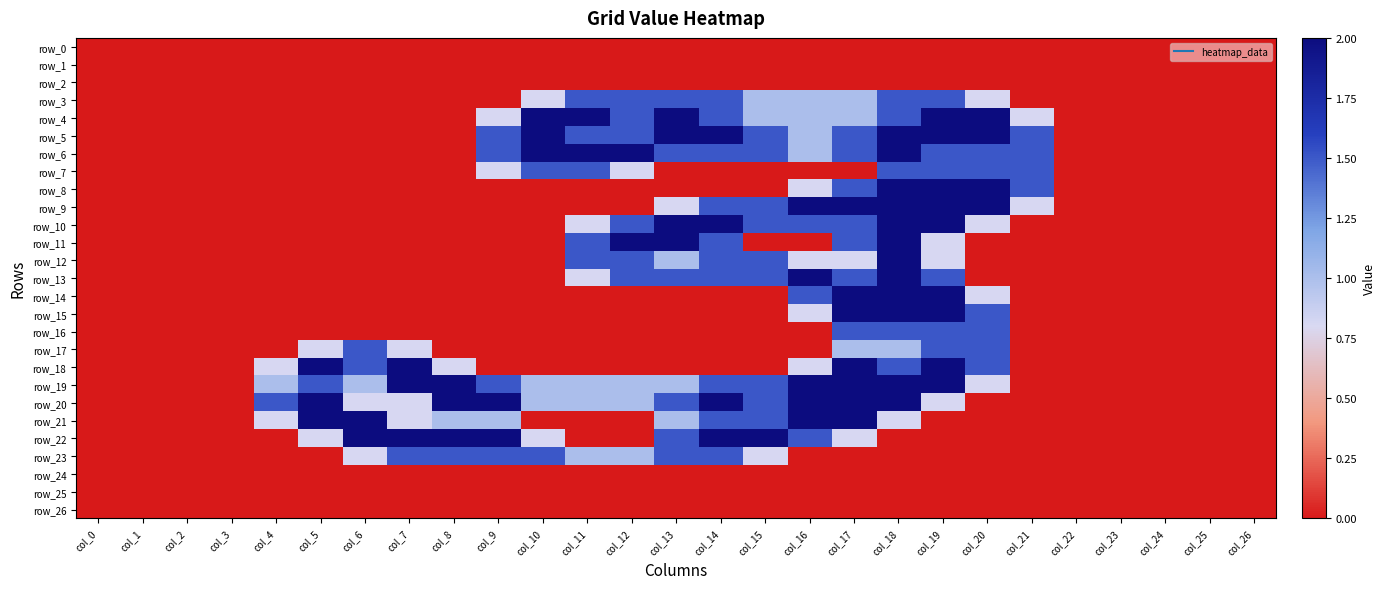

At which label does row_20 reach its peak?

col_5